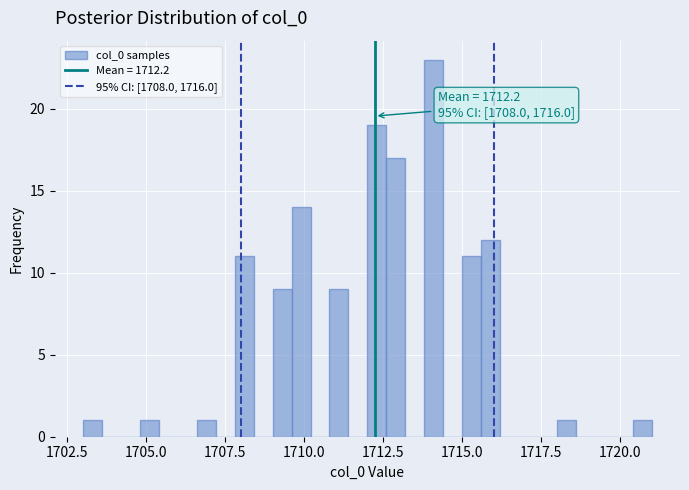

Around what value on the x-axis is the tallest bar? Give the approximate position of its centre, as read against the axis.

1714.0